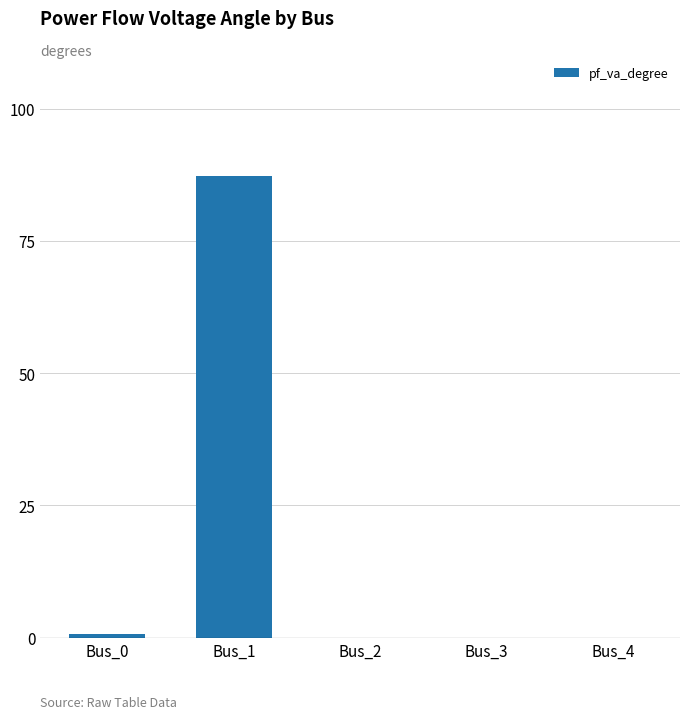

Reading right to left, list all the values displayed in this chart.

0.0	0.0	0.0	87.3	0.7